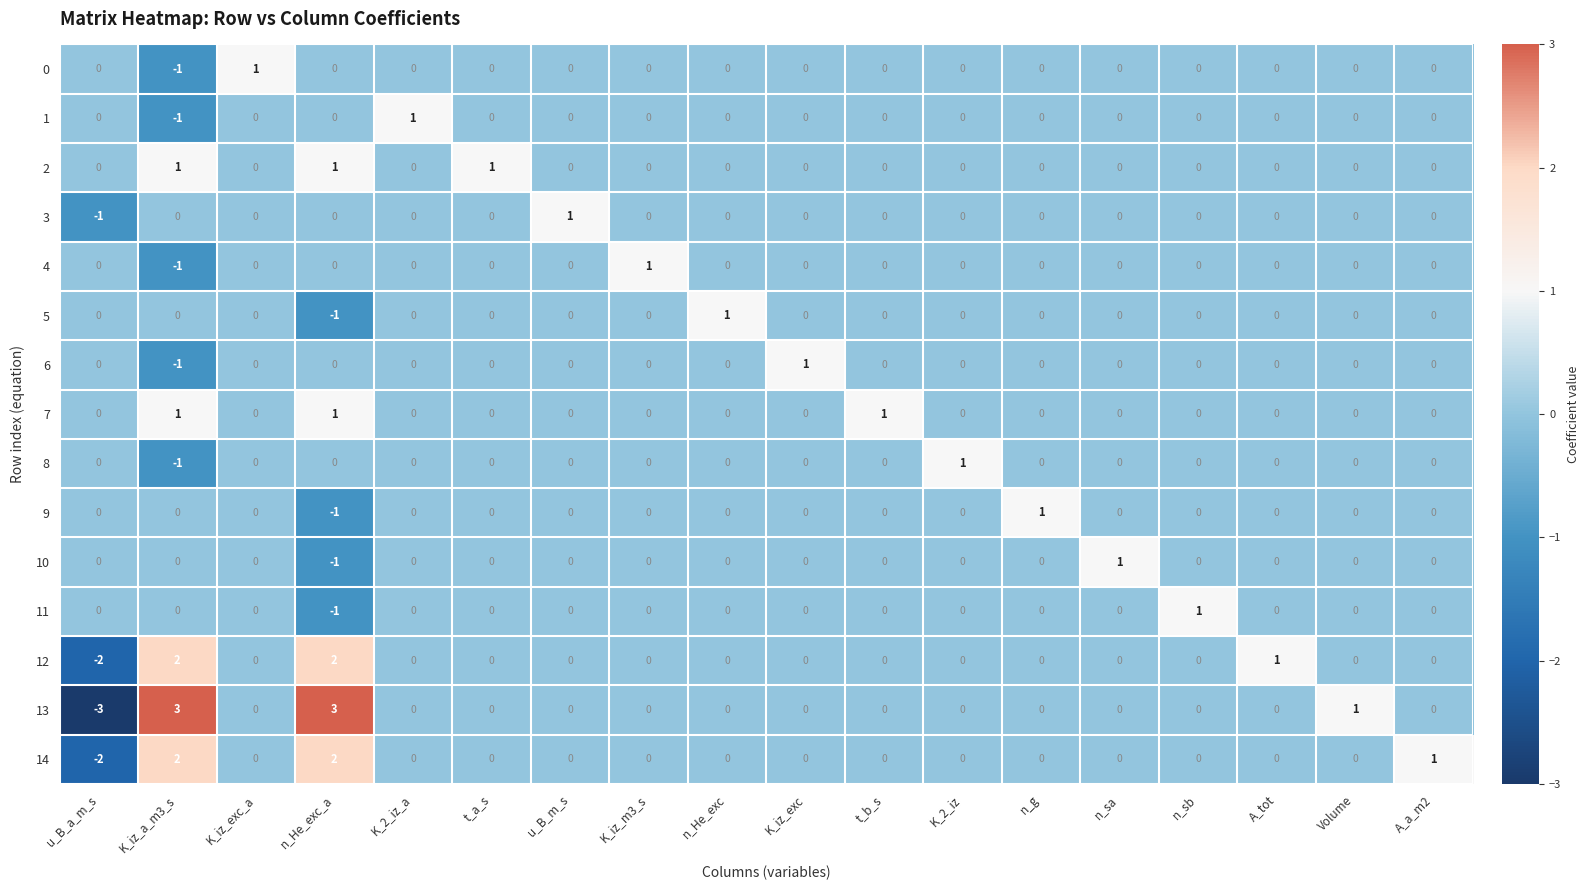

What is the minimum value shown in the chart?

-3